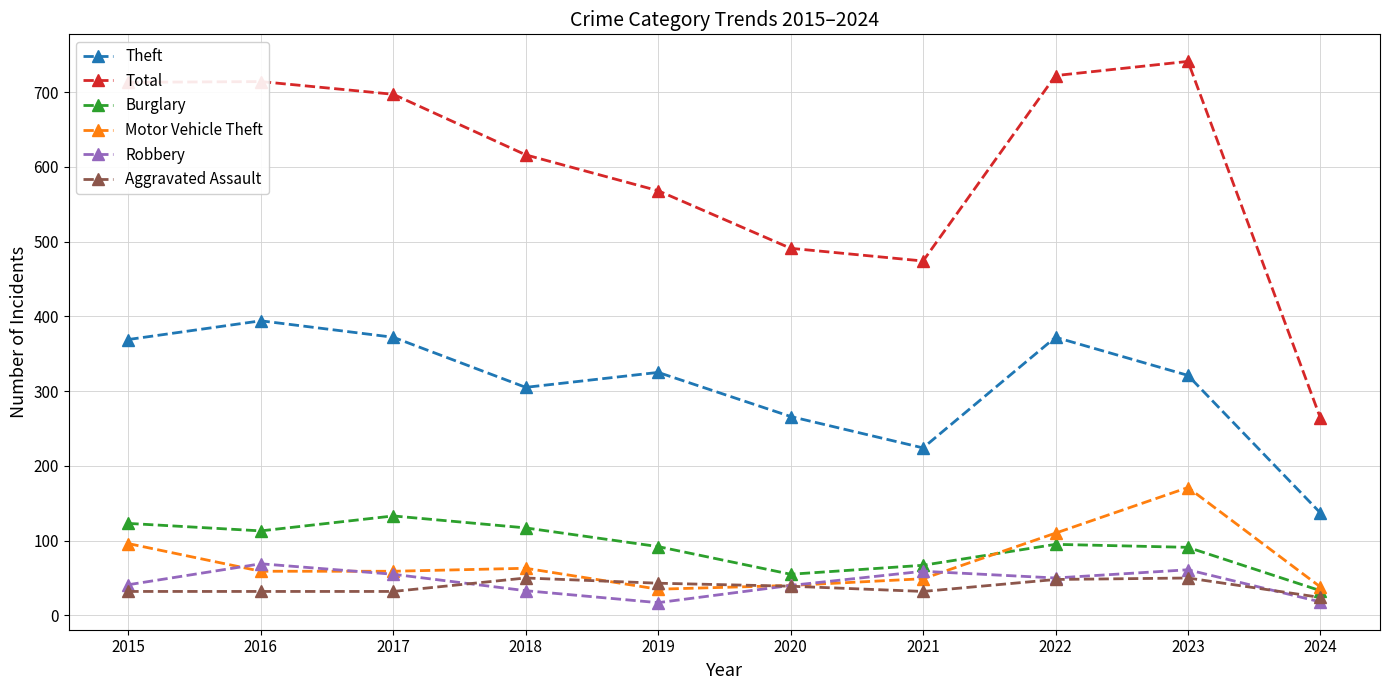

Does the chart display data point markers on the line(s)?

Yes